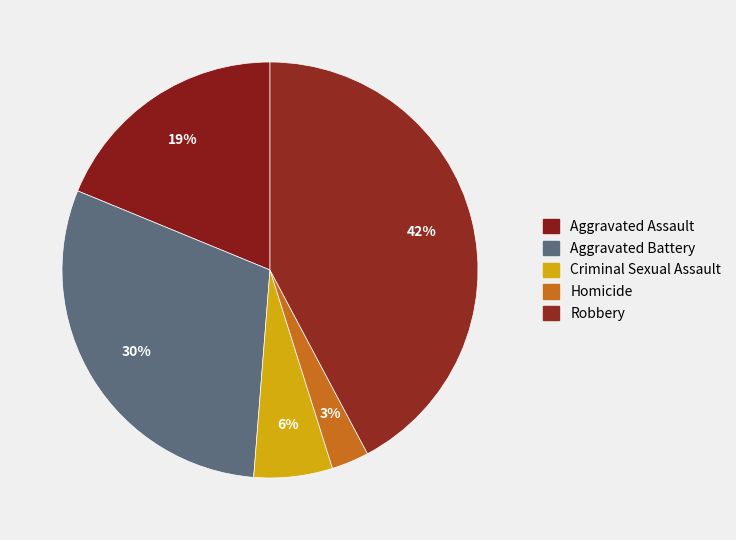

How many slices are in this pie chart?

5